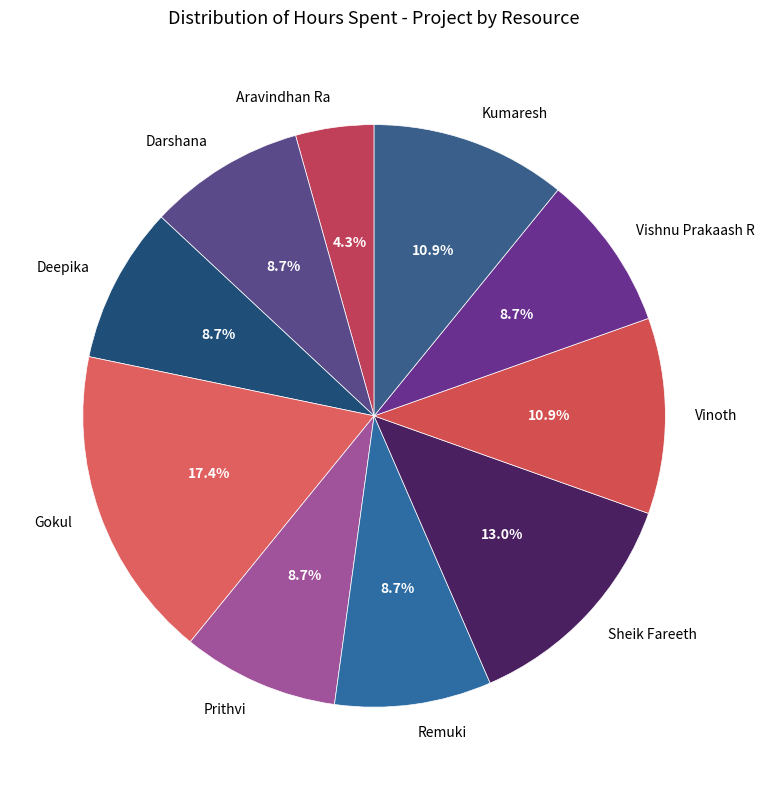

Does any single category account for the majority?

No